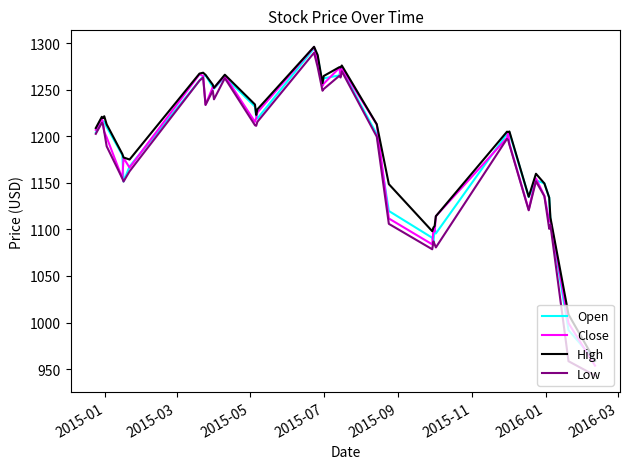

Which series has the largest range (max minus min)?

Low